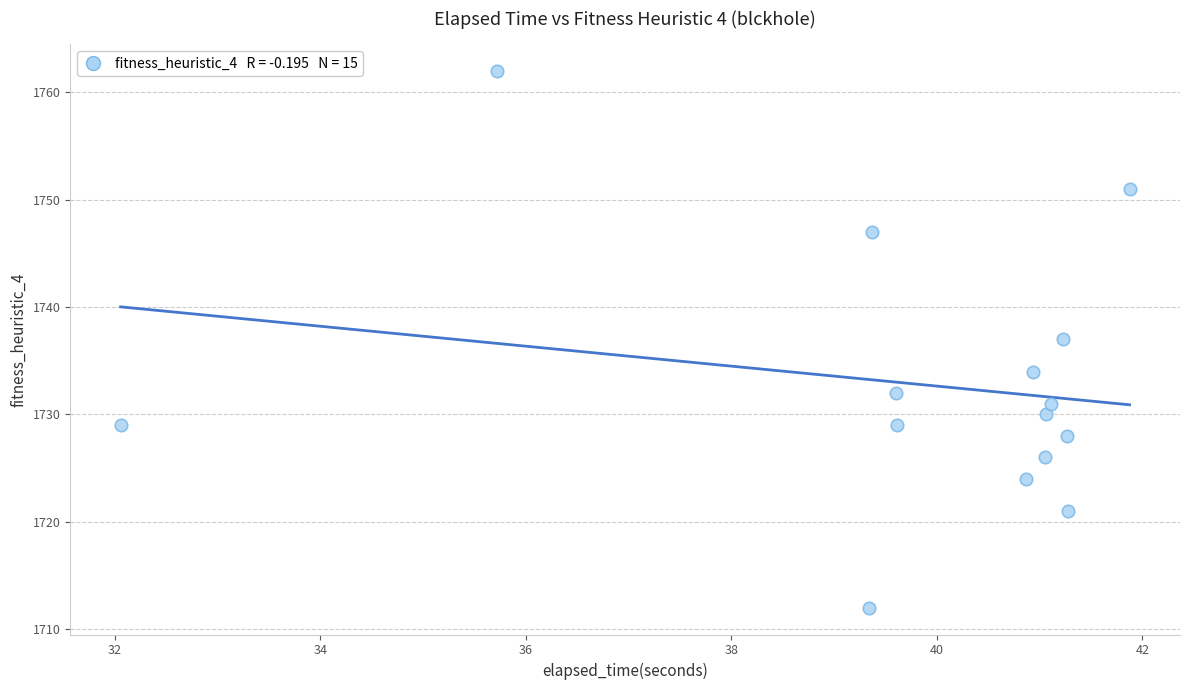

What is the range of Y values (max minus min)?

50